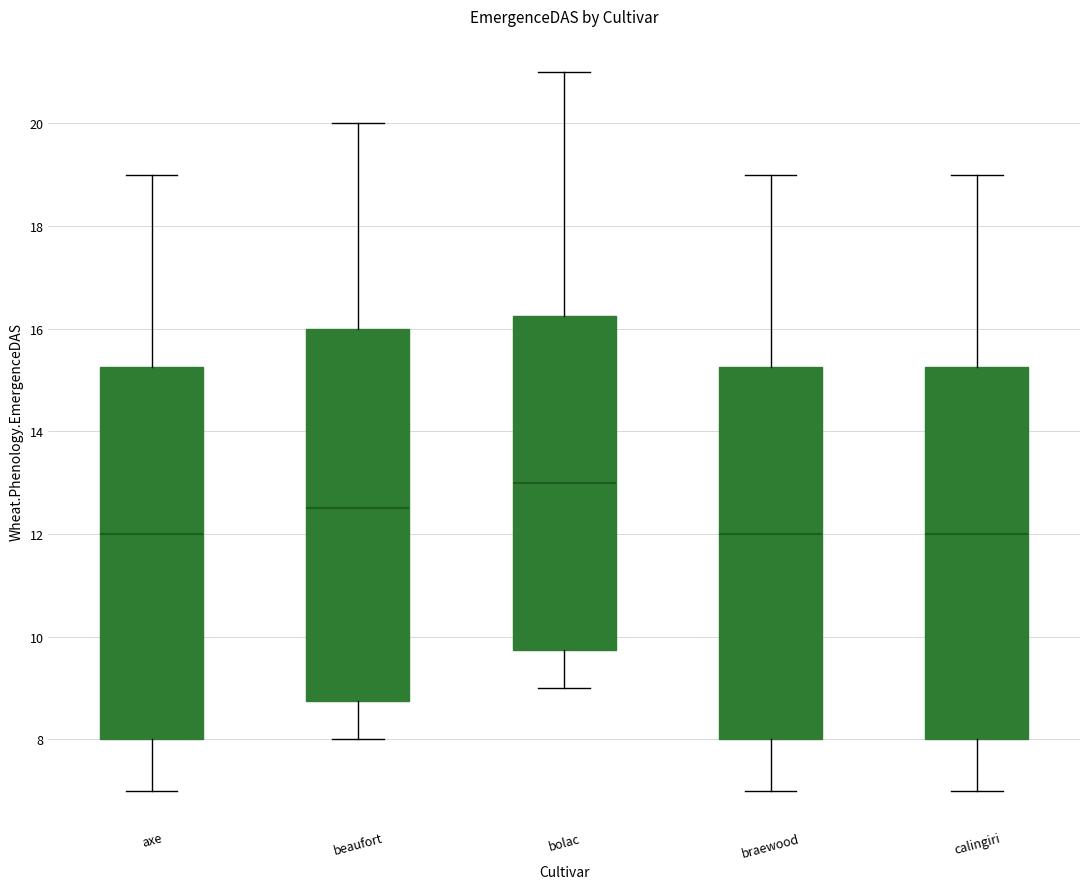

Reading left to right, read every box against the y-axis: the position of its median line, the range the box covers, and the ends of its whiskers. The values are not printed on the chart, so give them approximately, as read against the axis.

axe: median 12.0, box 8.0 to 15.2, whiskers 7.0 to 19.0
beaufort: median 12.6, box 8.8 to 16.0, whiskers 8.0 to 20.0
bolac: median 13.0, box 9.8 to 16.2, whiskers 9.0 to 21.0
braewood: median 12.0, box 8.0 to 15.2, whiskers 7.0 to 19.0
calingiri: median 12.0, box 8.0 to 15.2, whiskers 7.0 to 19.0